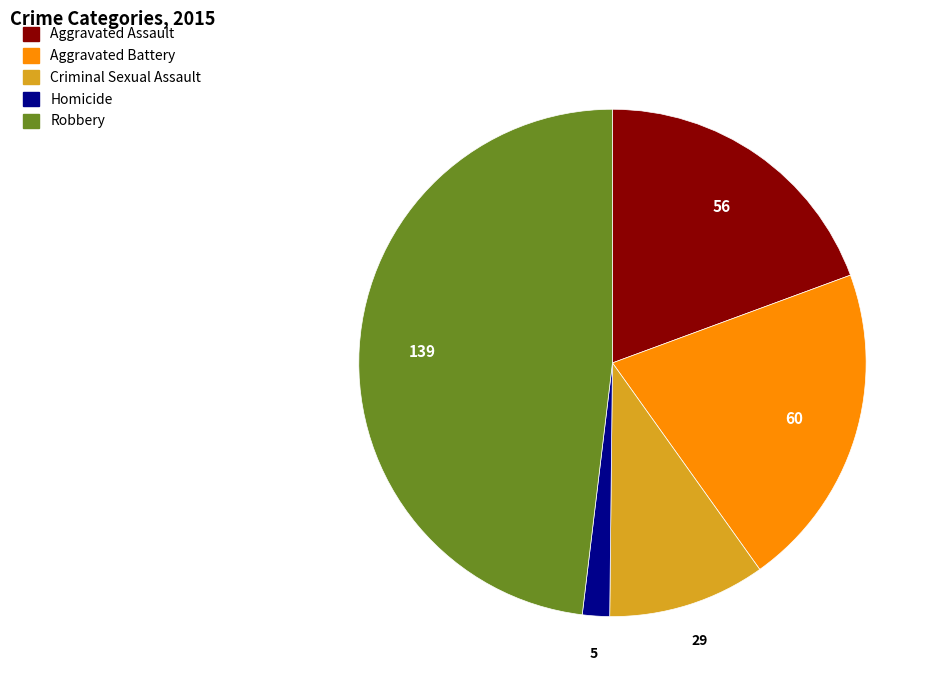

Which slice is the largest?

Robbery